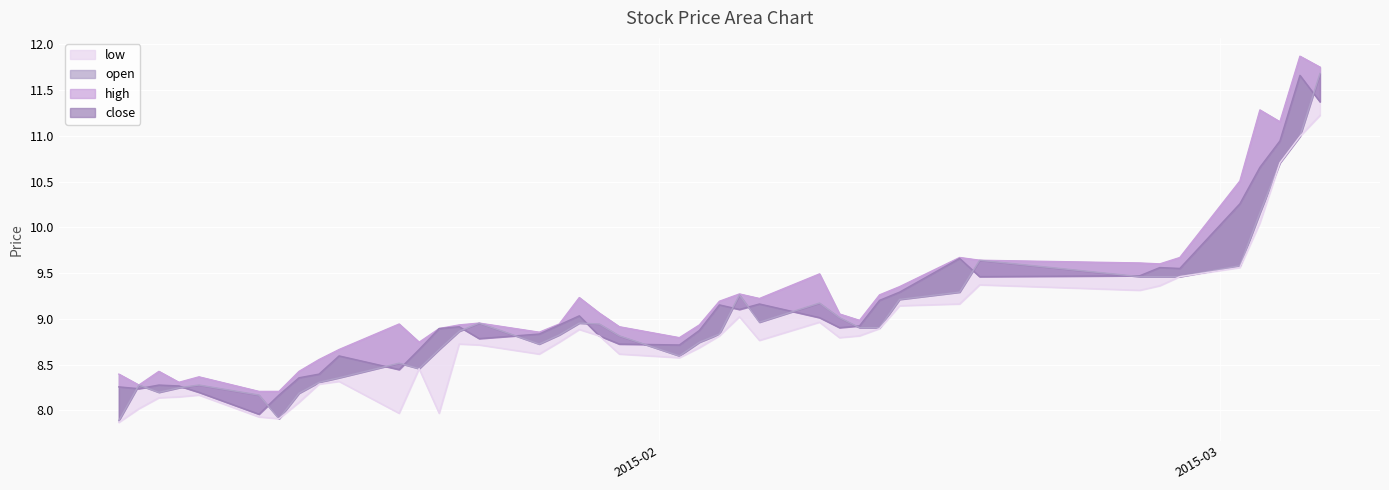

At which category is the sum across all series the highest?

2015-03-06